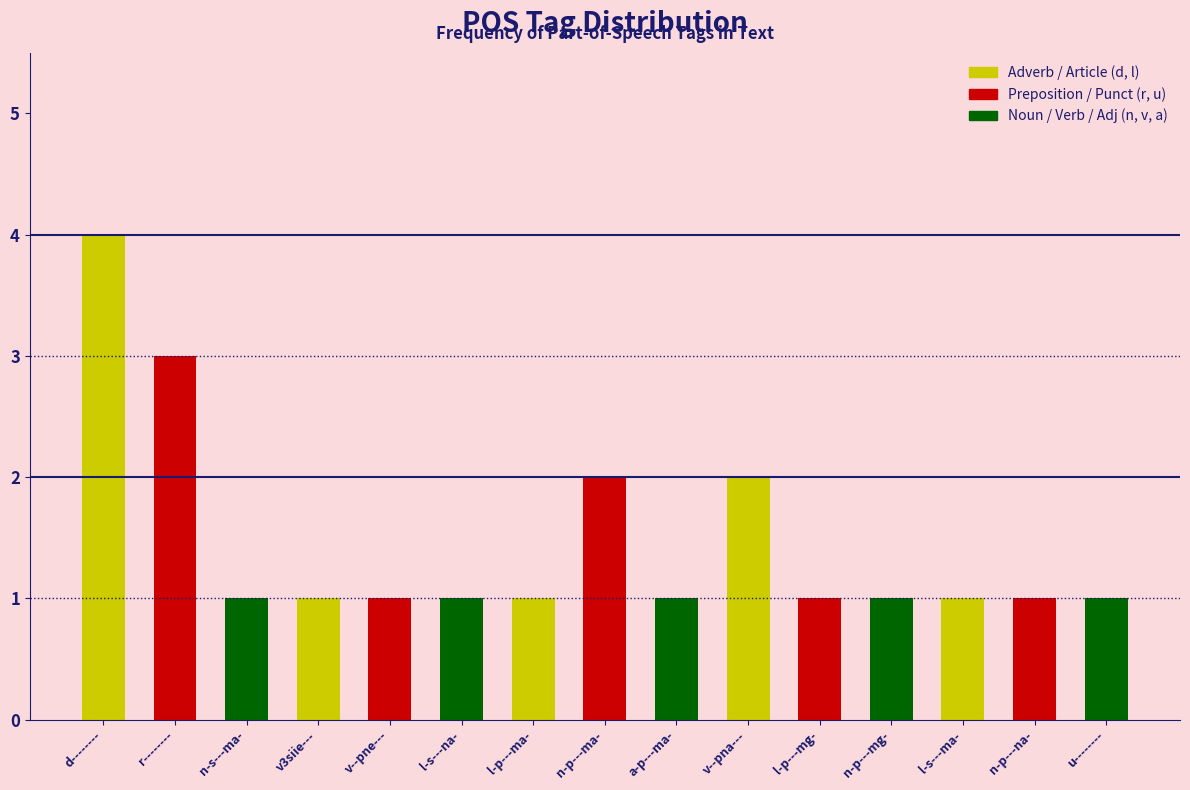

What is the difference between the maximum and minimum values?

3